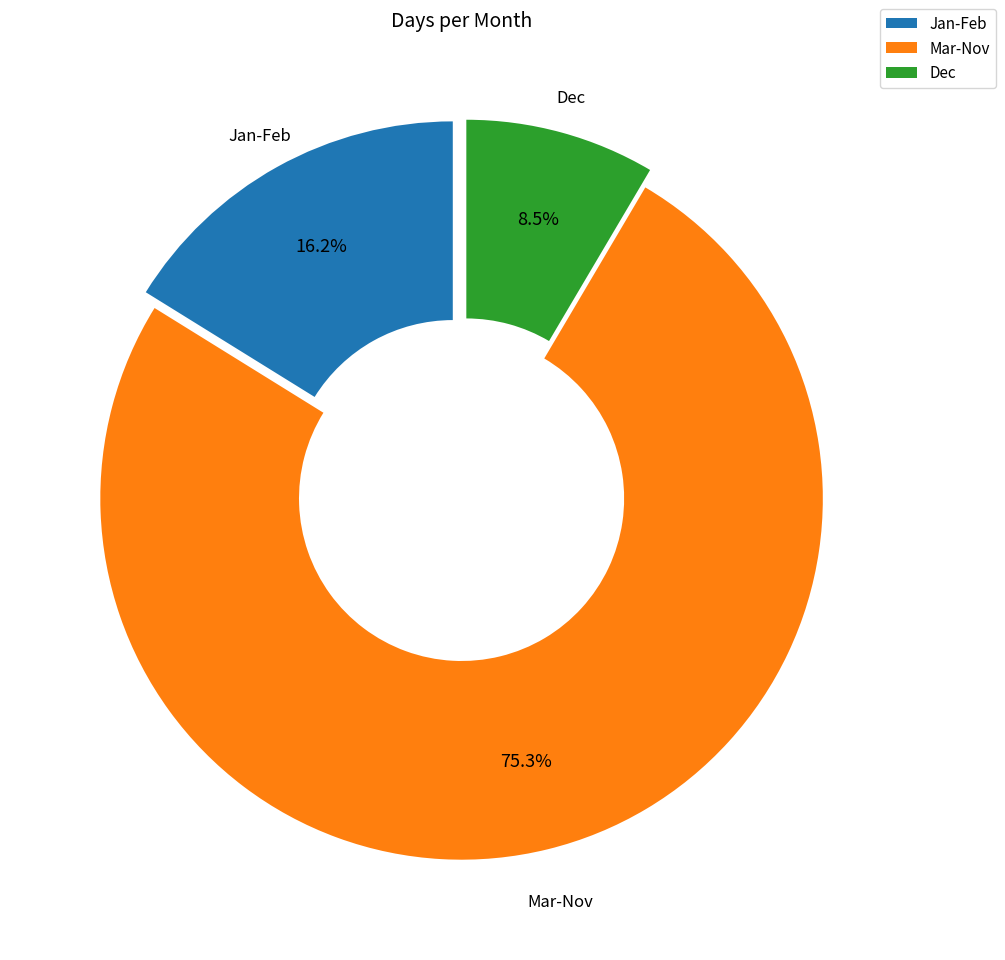

Combined, what portion of the pie is Jan-Feb and Mar-Nov?

91.5%